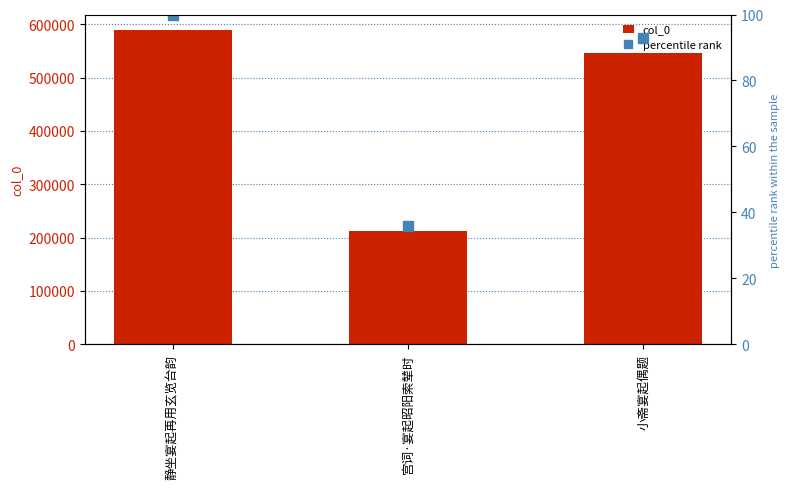

Rank the categories by col_0 value from lowest to highest.

宫词·宴起昭阳索辇时, 小斋宴起偶题, 静坐宴起再用玄览台韵